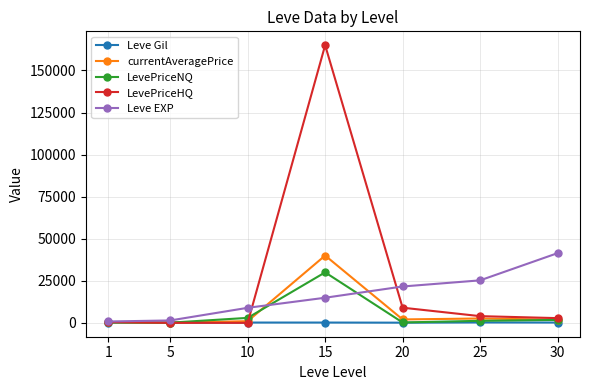

True or false: Leve EXP and LevePriceNQ cross at least once.

True